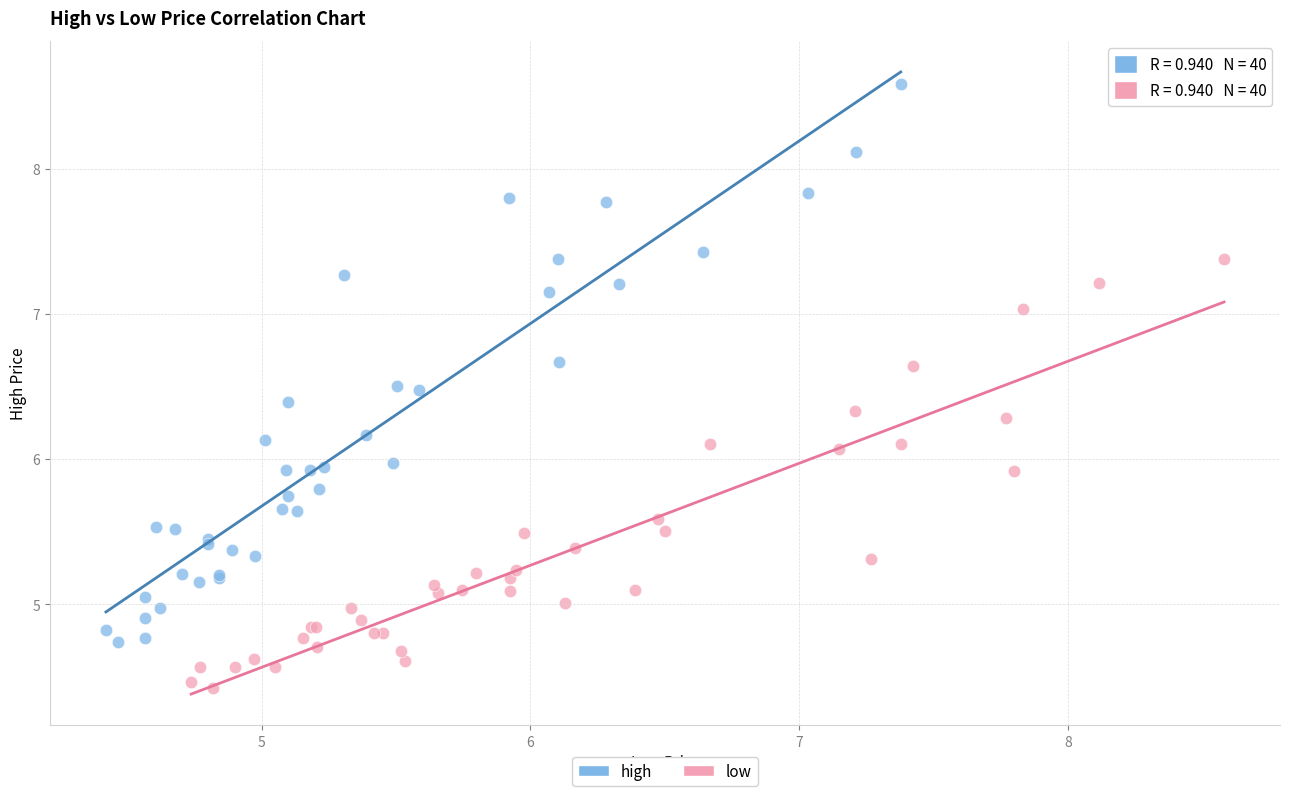

What are all the series names shown in the legend?

high, low